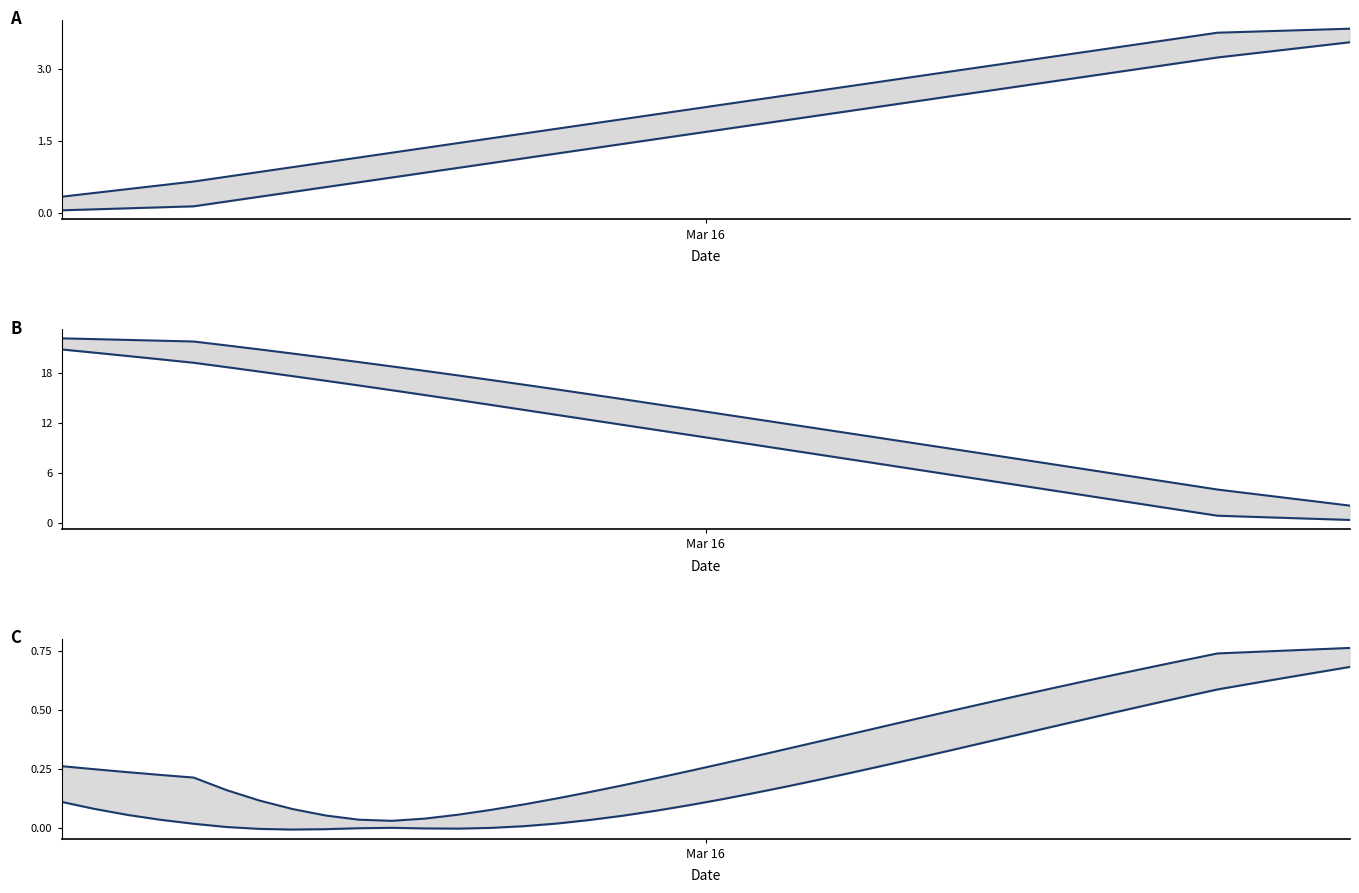

Count the number of categories in the chart.

40